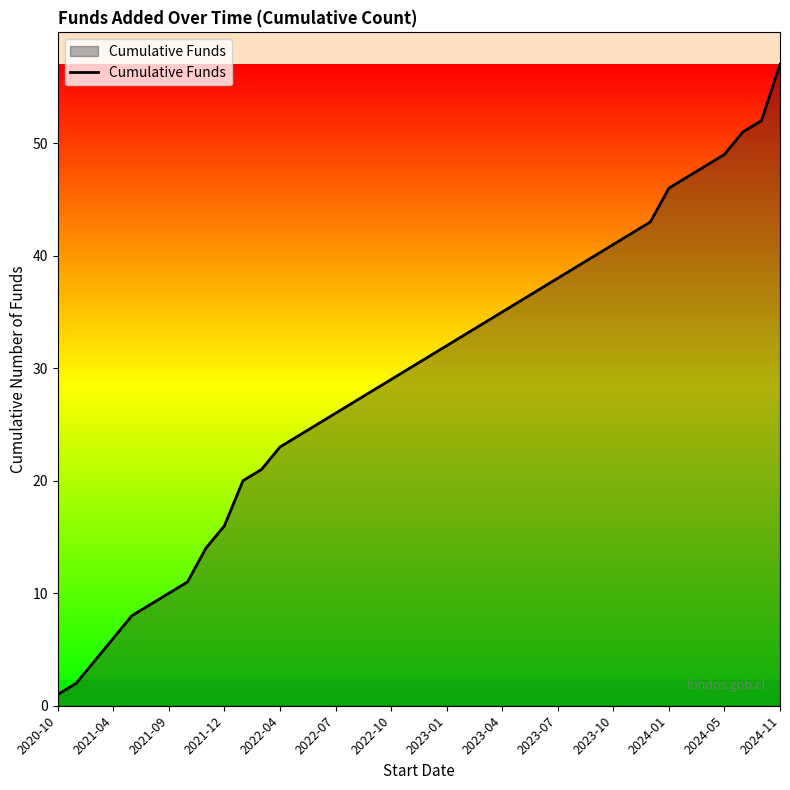

What is the sum of all values?

1165